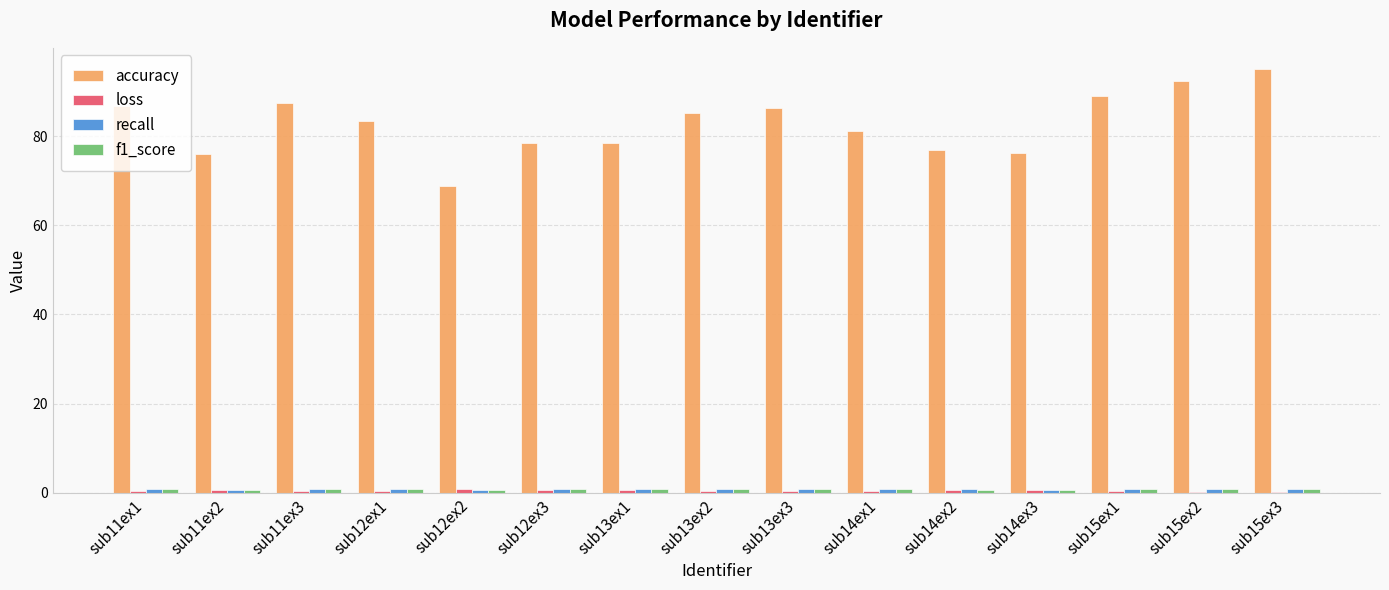

How many groups of bars are there?

15